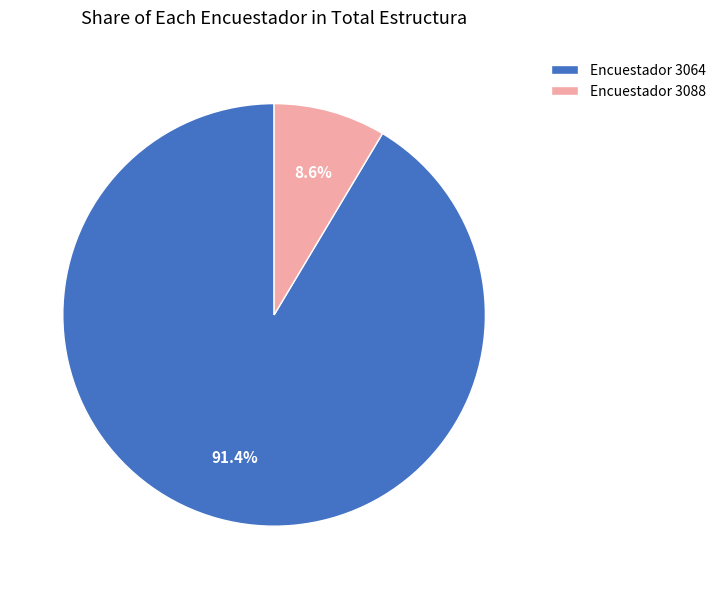

Which category has the biggest portion of the pie?

Encuestador 3064